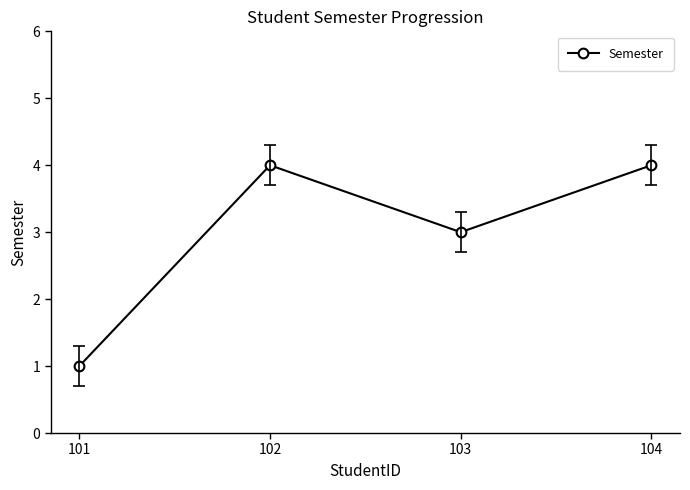

The chart shows a value of 4 at 102. True or false?

True